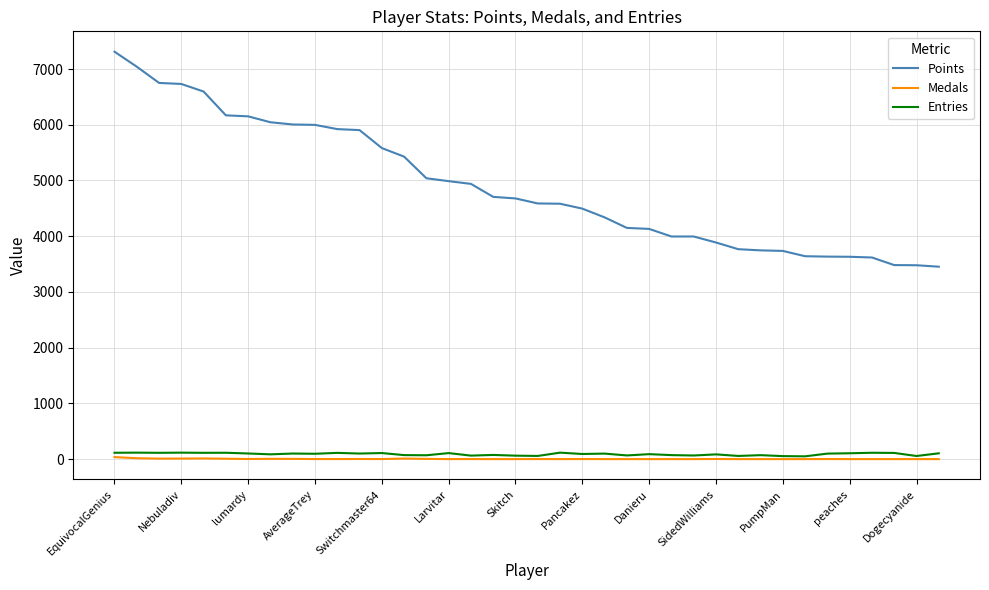

True or false: Entries and Points cross at least once.

False